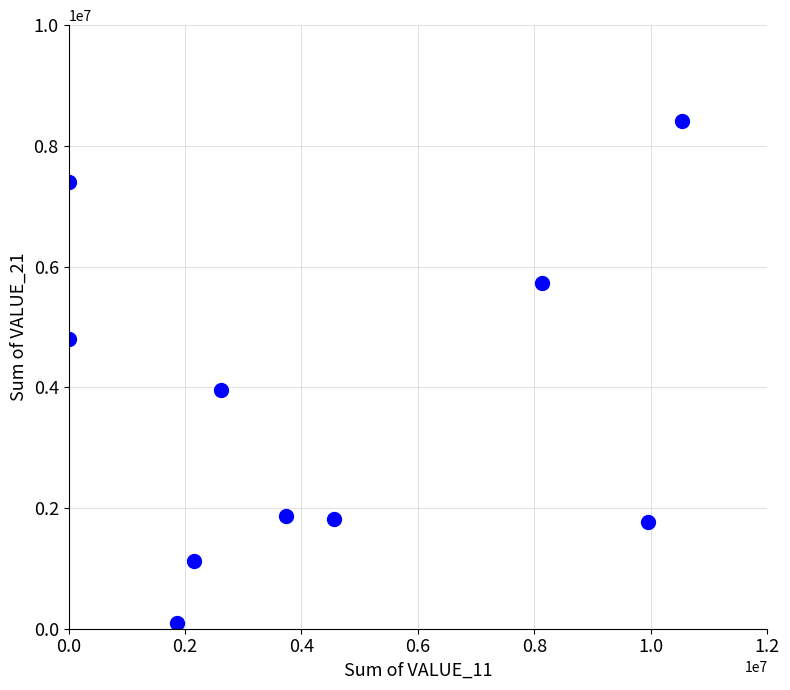

What Y value in the scatter plot is closest to 4257647?

3962179.6